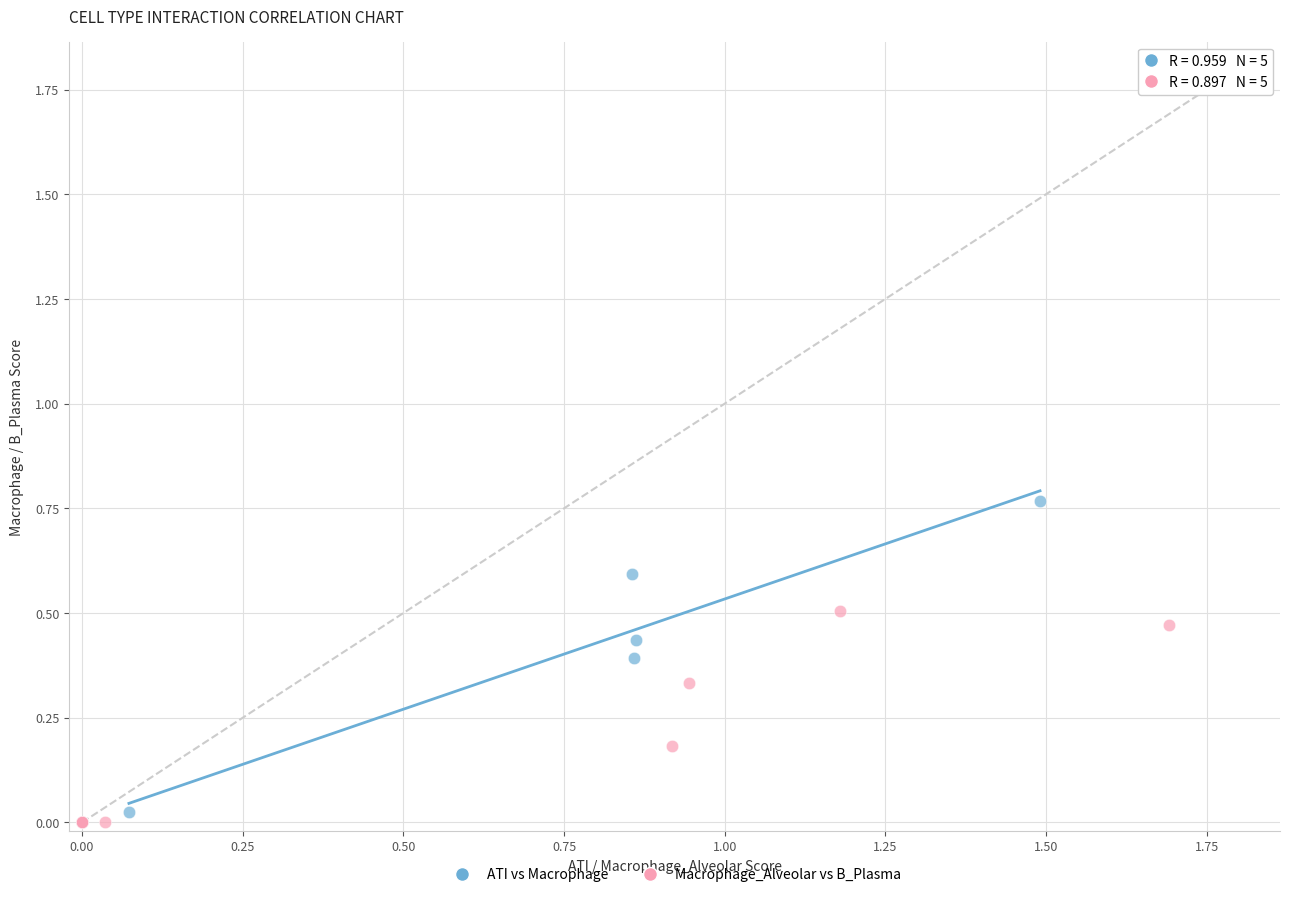

Which series reaches the maximum Y coordinate?

ATI vs Macrophage